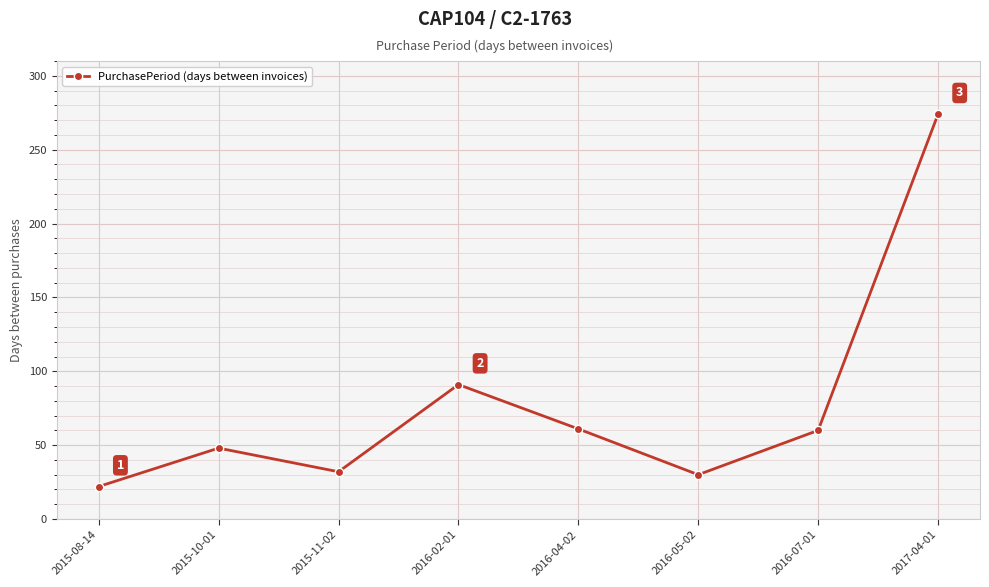

What is the label of the 4th point from the right?

2016-04-02